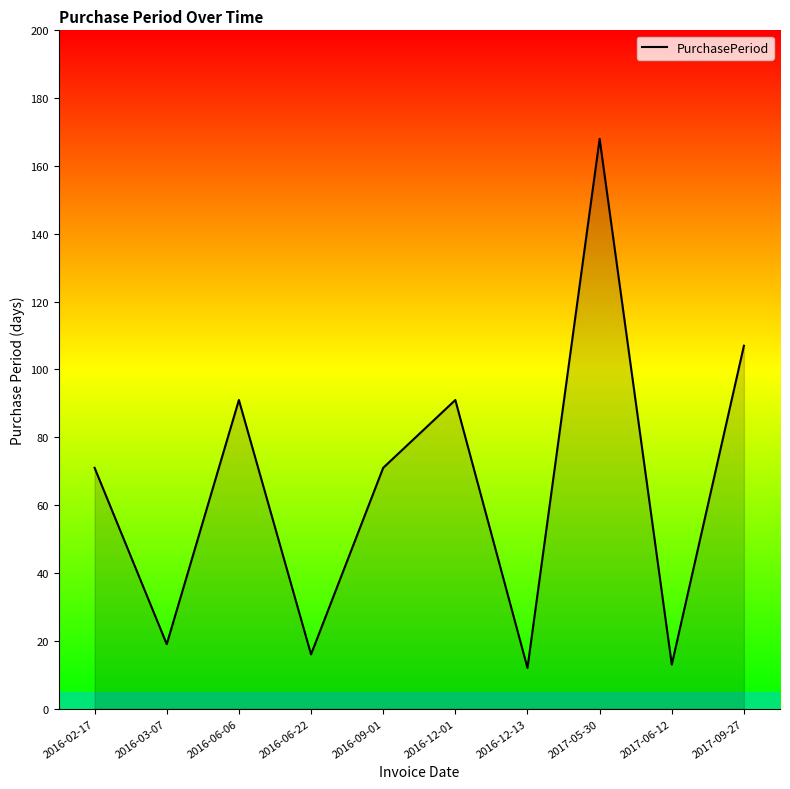

Reading left to right, what are all the values shown in this chart?

71	19	91	16	71	91	12	168	13	107